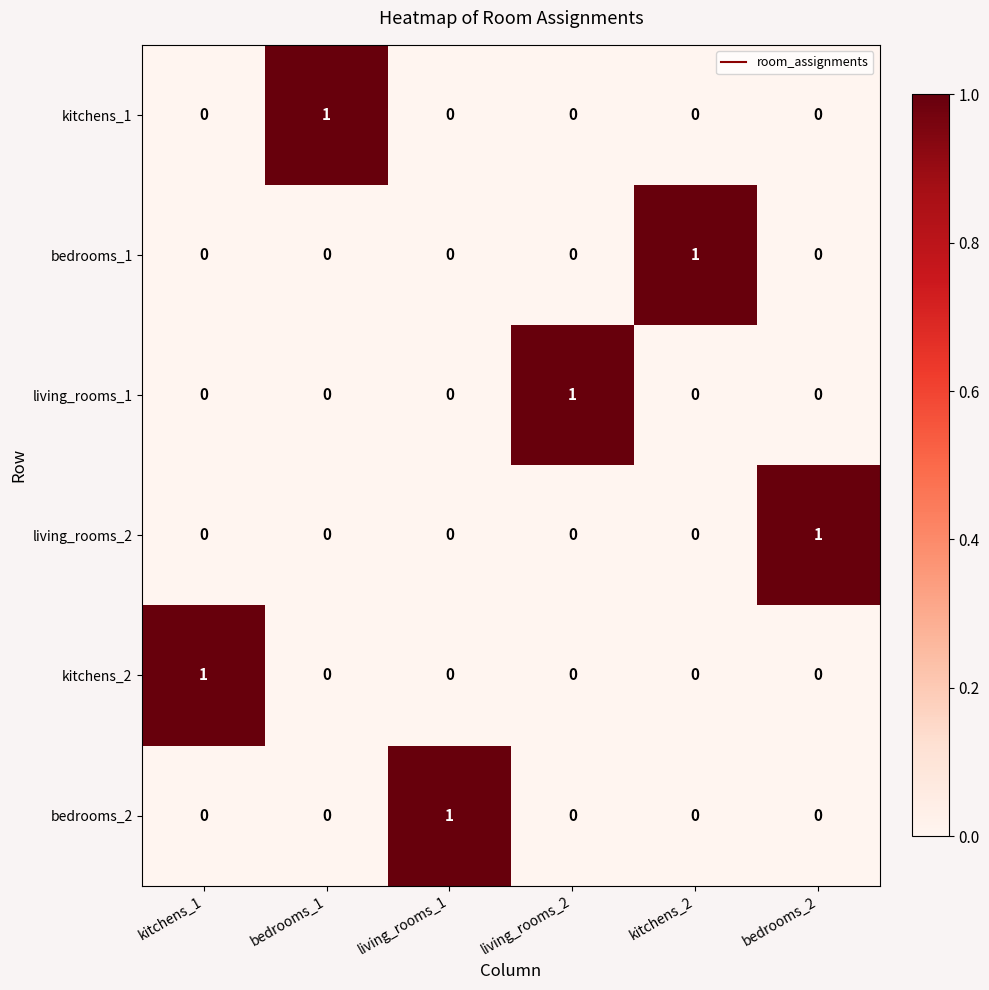

Is it true that bedrooms_2 equals 1 at living_rooms_2?

False